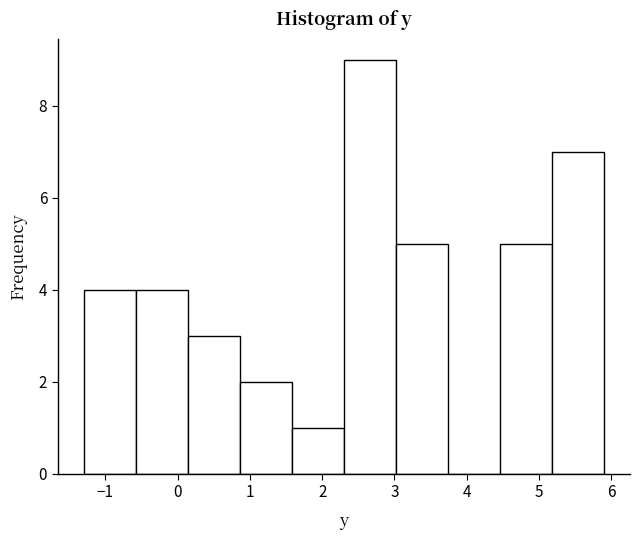

Reading left to right, list every bar in this chart as the range it spans on the x-axis followed by its height. Neither the bar edges nor the heights are printed on the chart, so give them approximately, as read against the axes.

-1.30 to -0.58: 4
-0.58 to 0.14: 4
0.14 to 0.86: 3
0.86 to 1.58: 2
1.58 to 2.30: 1
2.30 to 3.02: 9
3.02 to 3.74: 5
3.74 to 4.46: 0
4.46 to 5.18: 5
5.18 to 5.90: 7